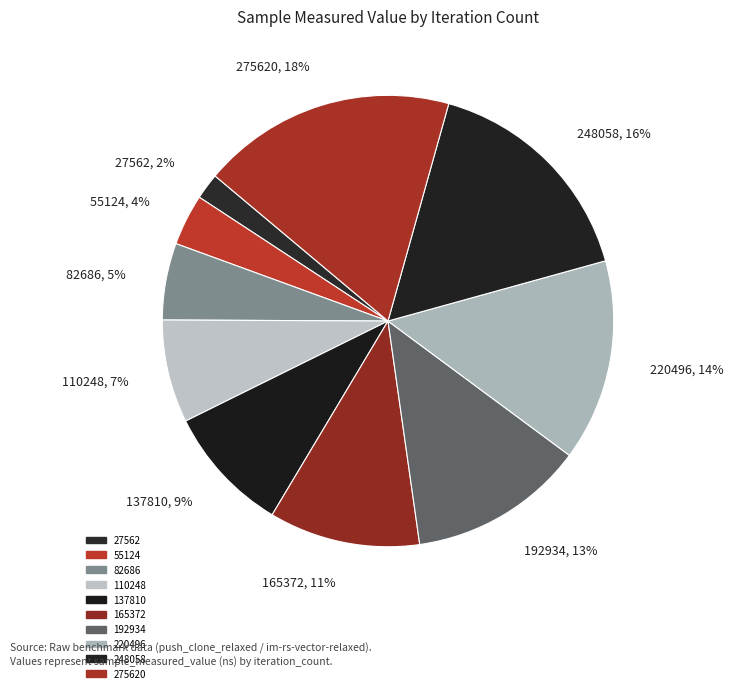

Which has a higher value, 55124, 4% or 27562, 2%?

55124, 4%